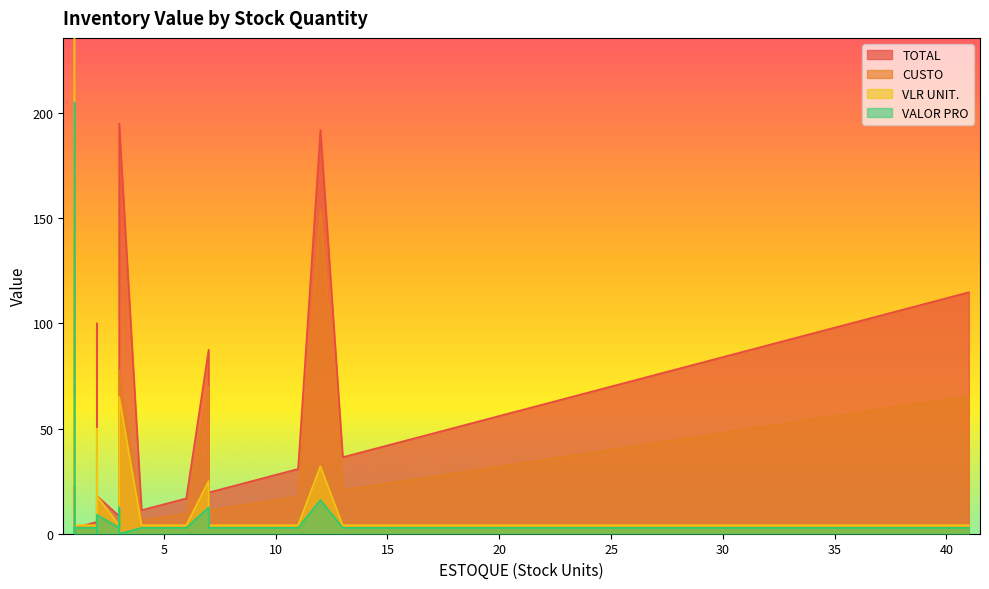

Which category has the highest value in the VLR UNIT. series?

1